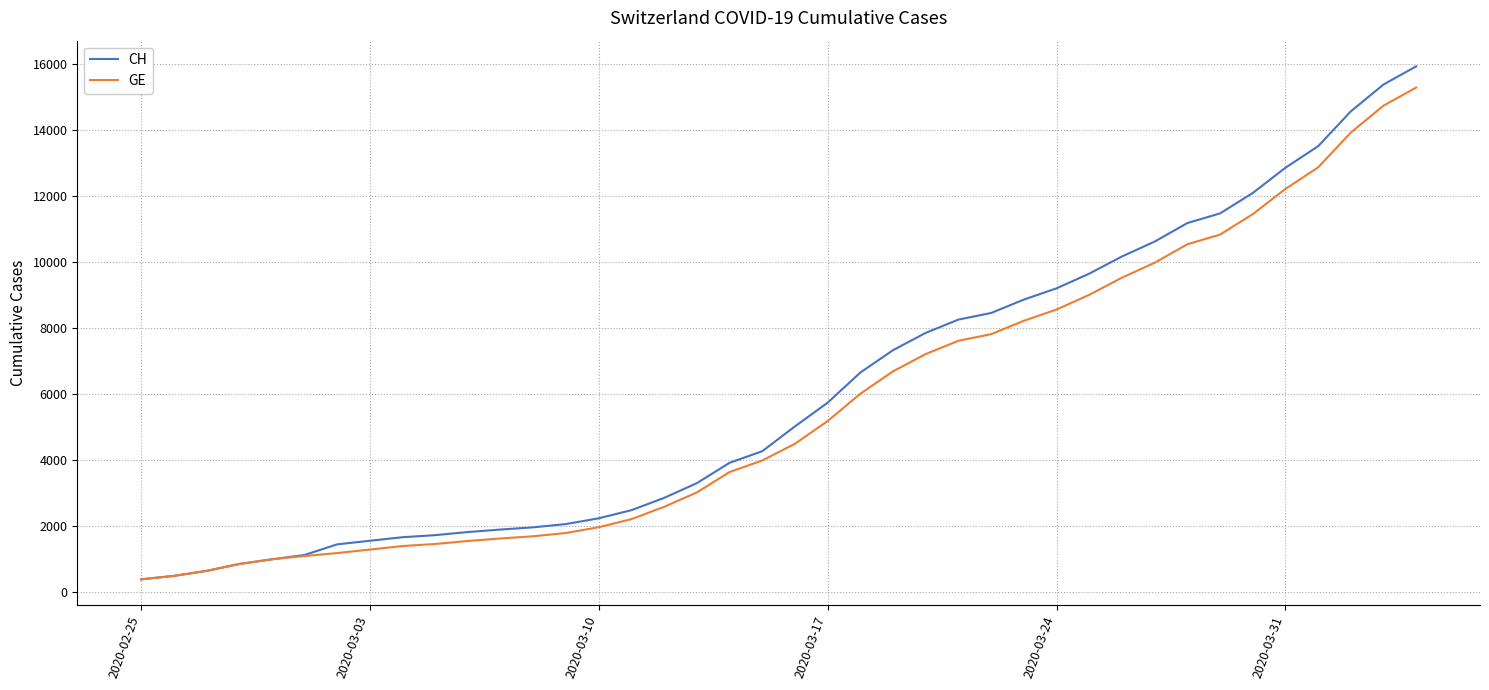

Which series has the largest range (max minus min)?

CH